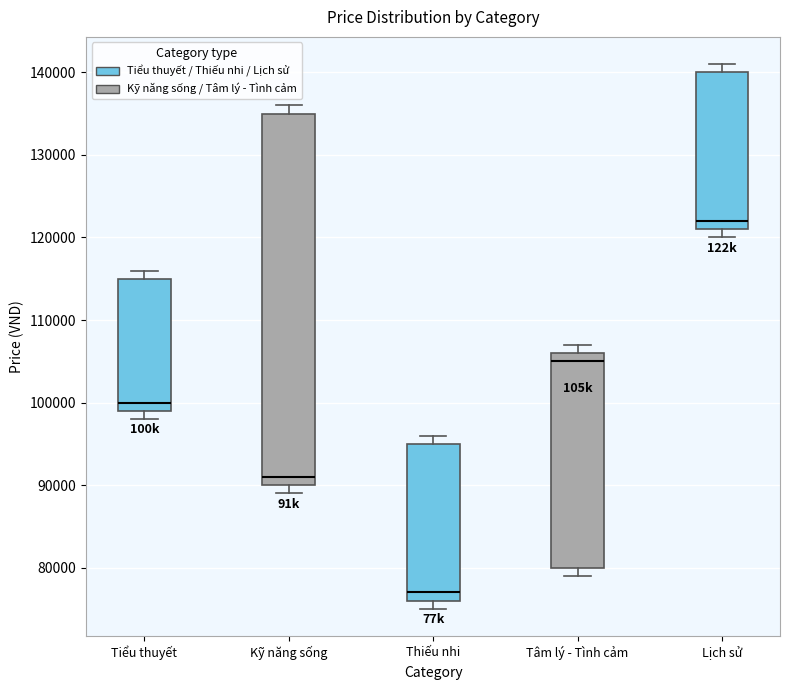

Where is the upper edge of the box for Lịch sử on the y-axis? The values are not printed on the chart, so give them approximately, as read against the axis.

140000